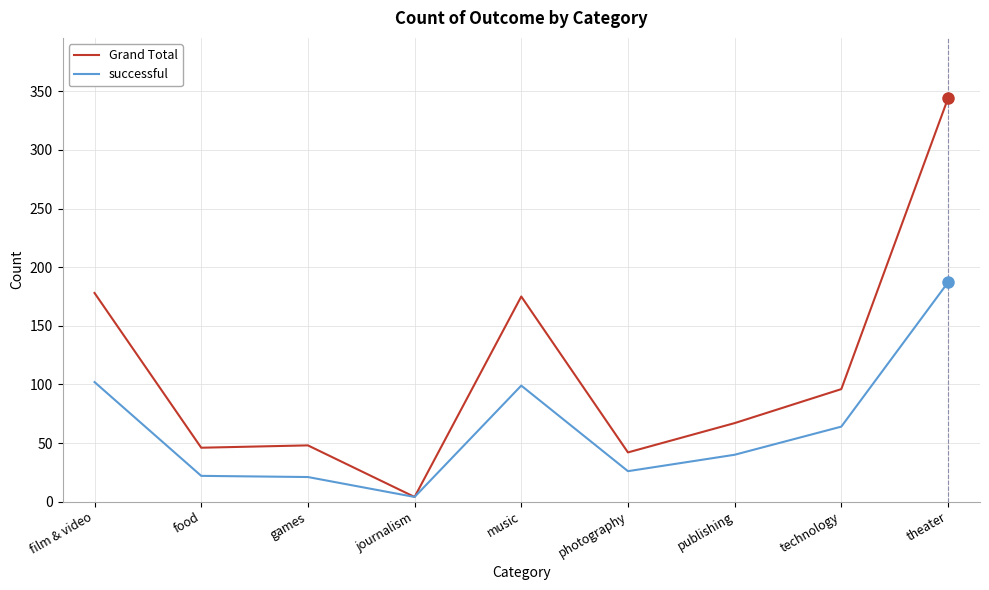

What is the total value across all series at technology?

160